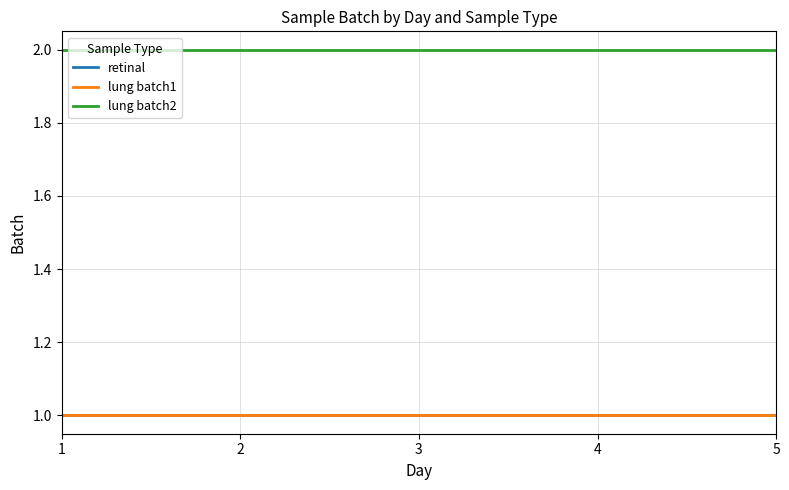

True or false: lung batch2 and lung batch1 cross at least once.

False